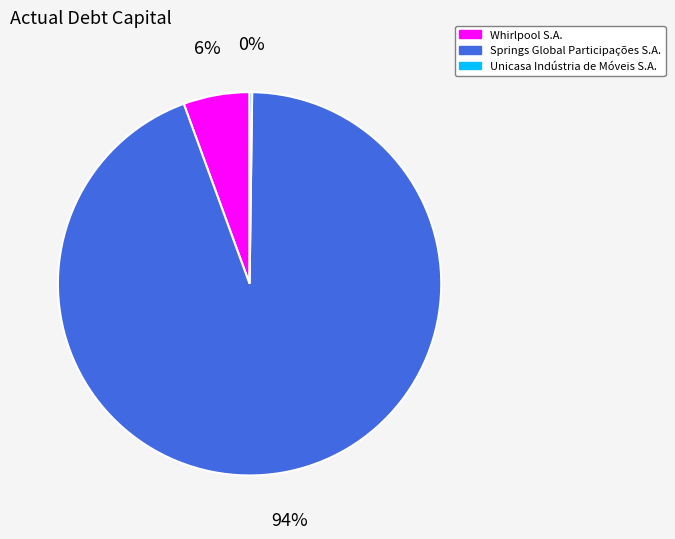

To the nearest percent, what percentage of the pie is Whirlpool S.A.?

6%